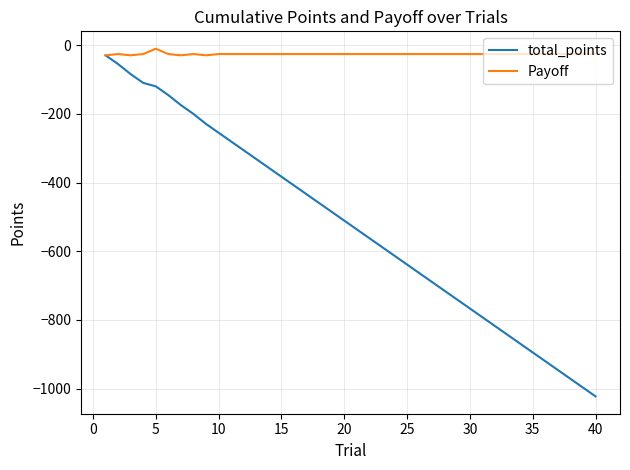

Rank the series by their average value, from highest to lowest.

Payoff, total_points